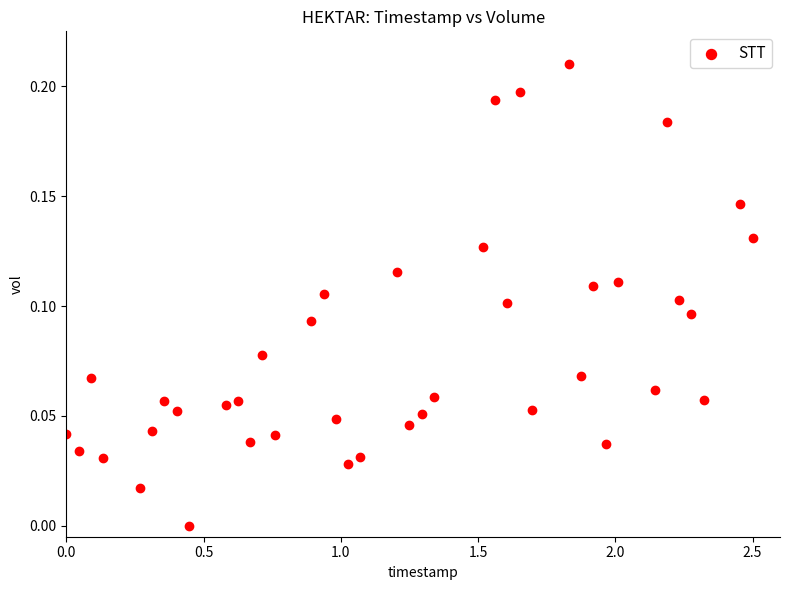

What is the range of X values (max minus min)?

2.5